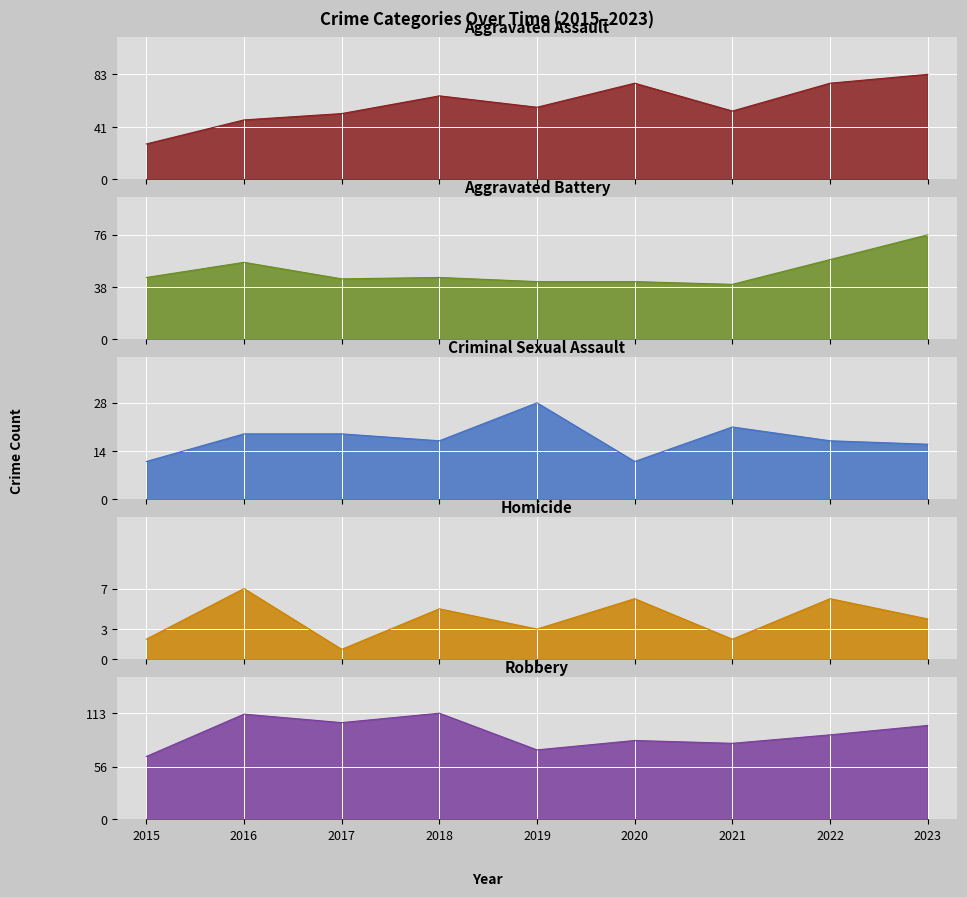

What is the total value across all series at 2015?

153